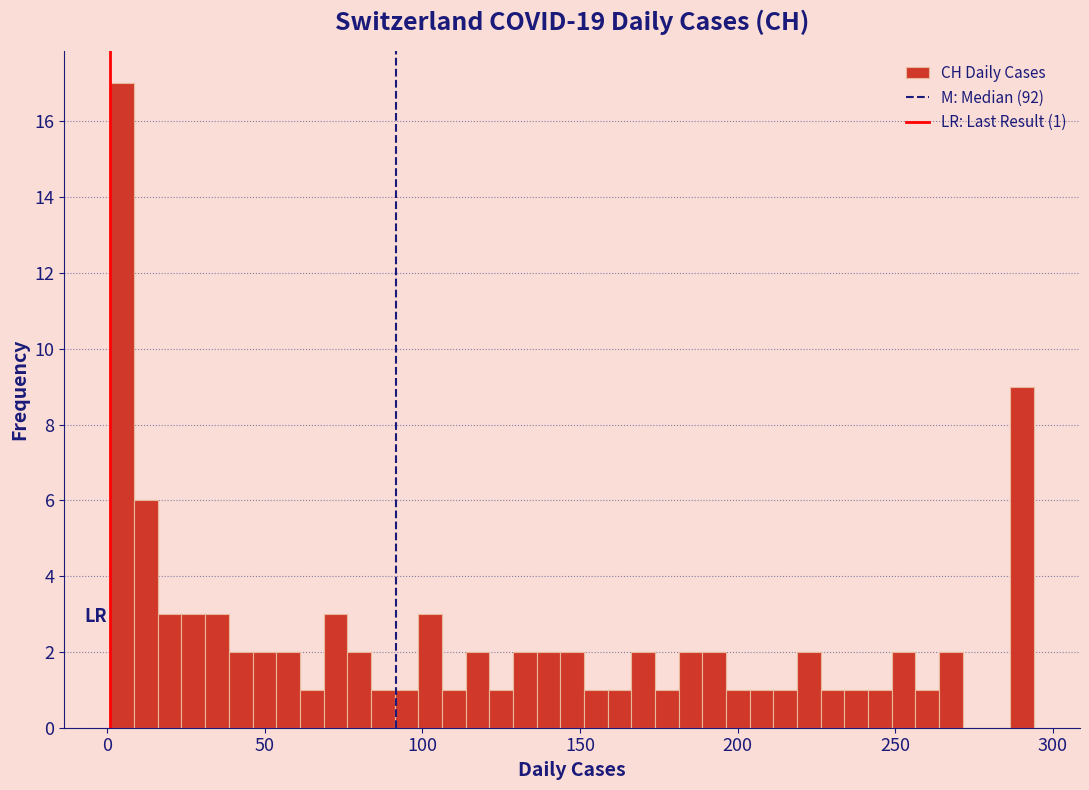

Read against the x-axis, roughly where is the centre of the tallest bar?

5